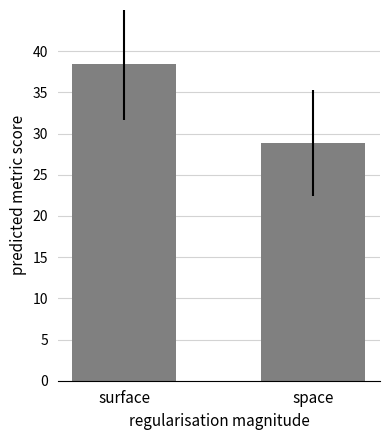

Does the chart contain stacked bars?

No